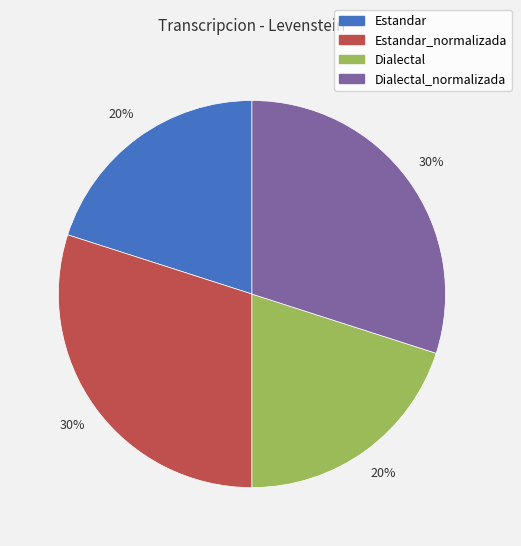

How many segments does this pie chart have?

4